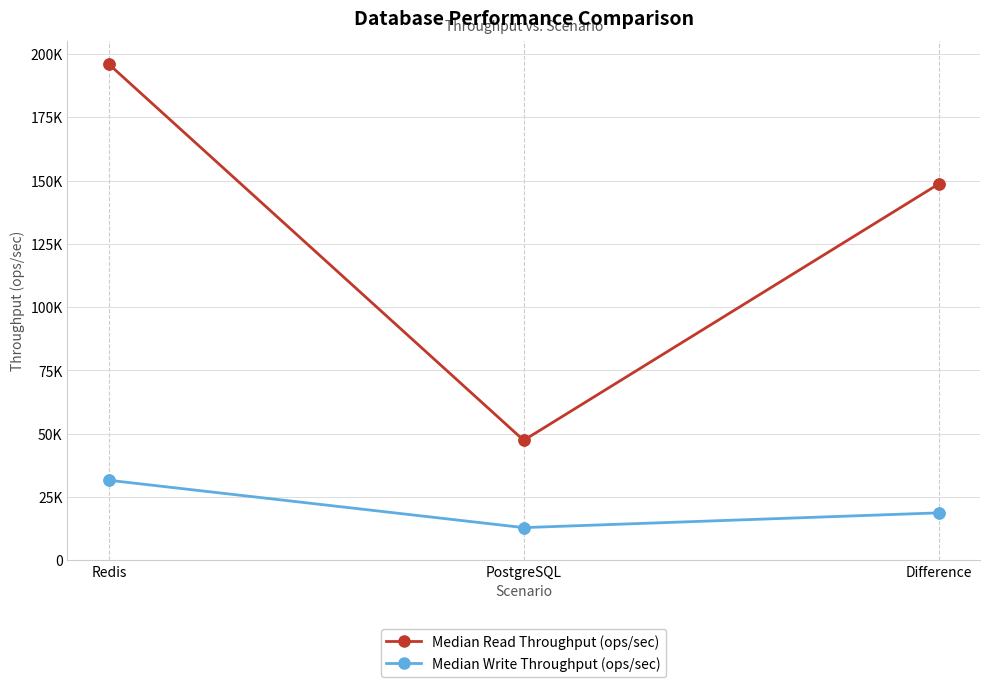

At how many categories does at least one series exceed 29838?

3